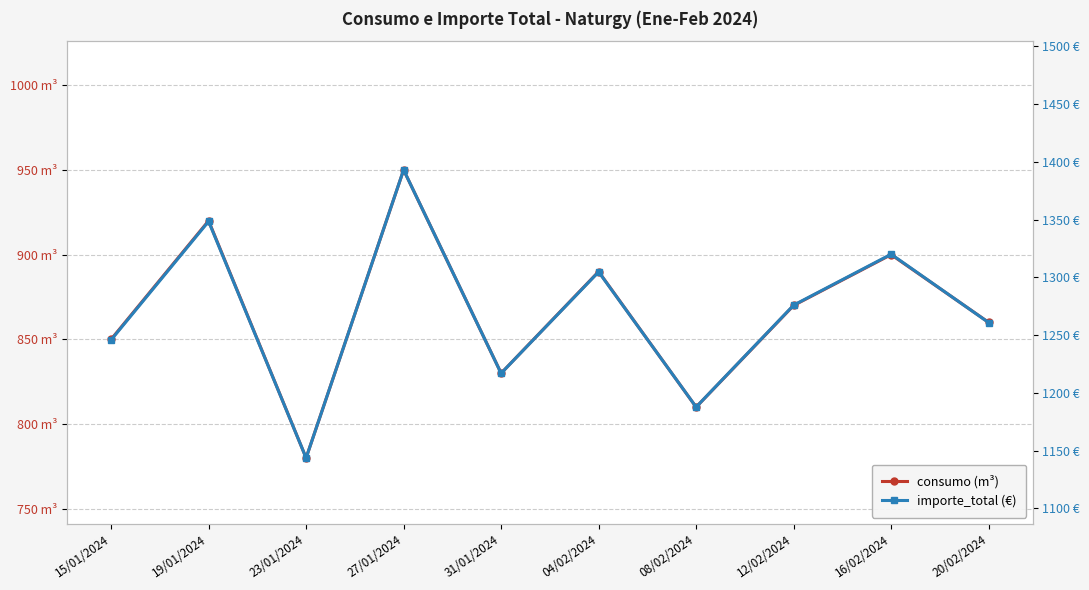

Which series changed the most between 31/01/2024 and 04/02/2024?

importe_total (€)